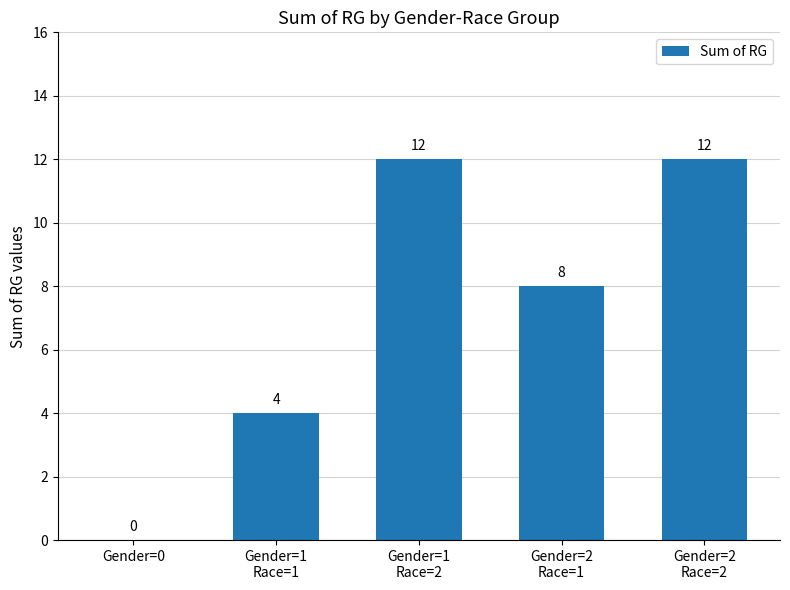

How many data points does each series have?

5